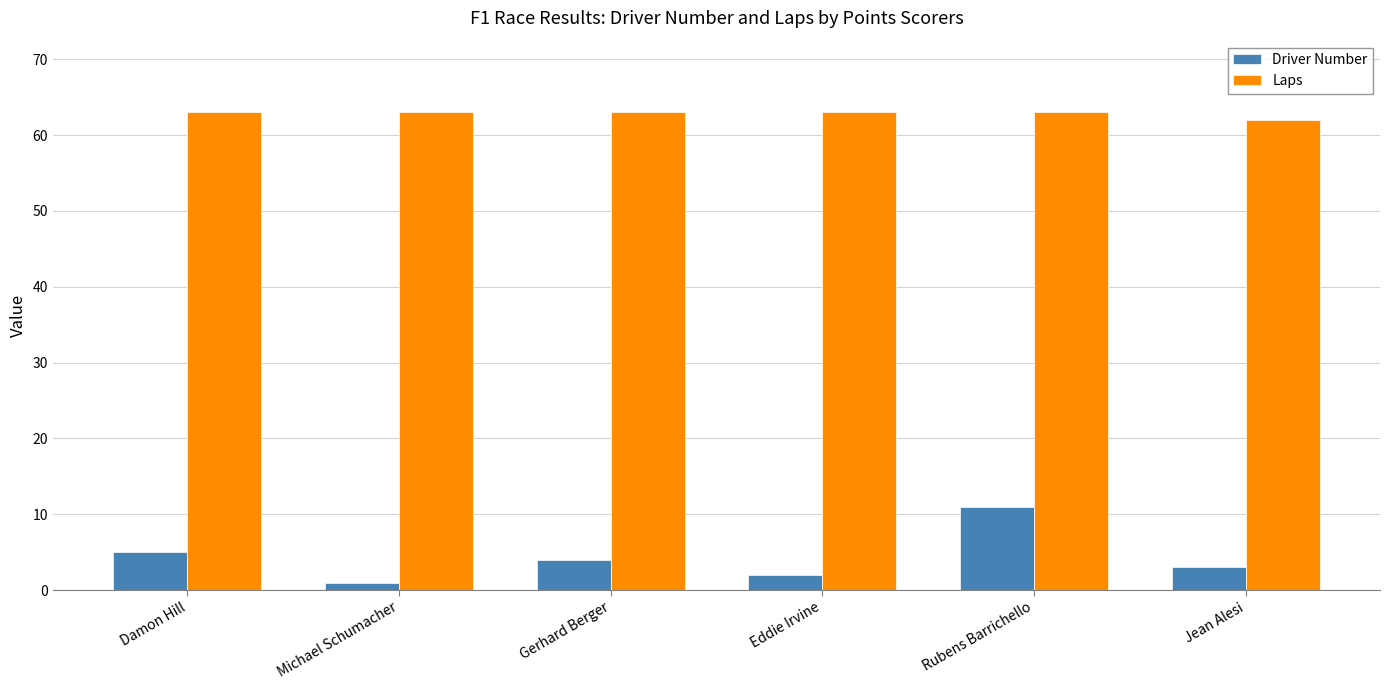

Rank the series at Rubens Barrichello from lowest to highest value.

Driver Number, Laps